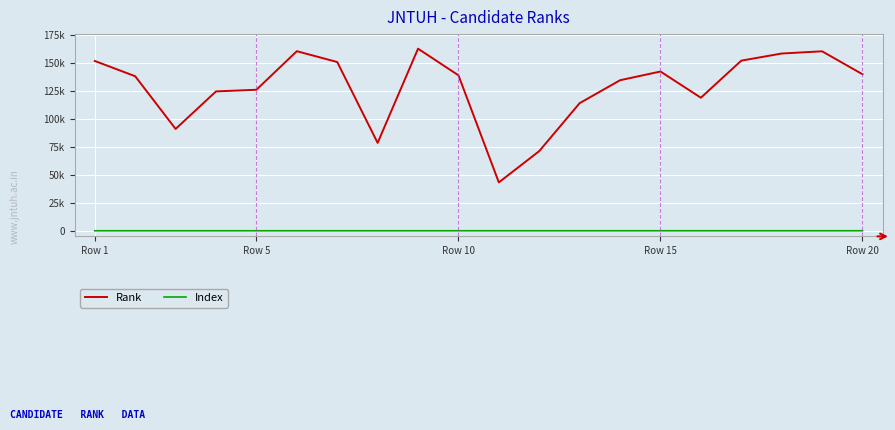

Is this an area chart (filled region under the line)?

No